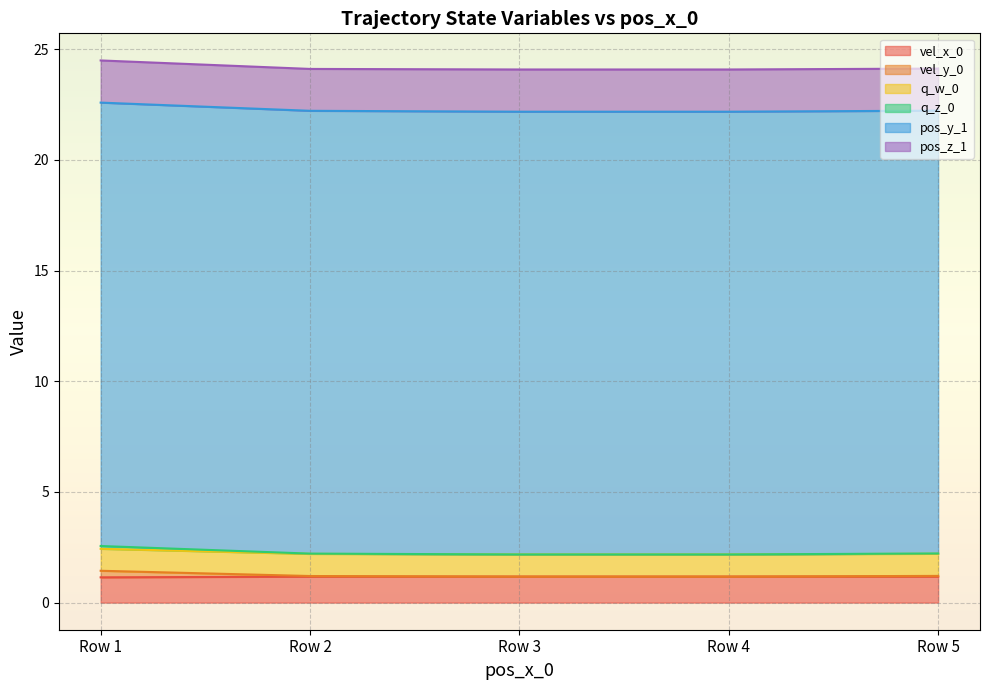

Which has a higher value, Row 3 or Row 5?

Row 5